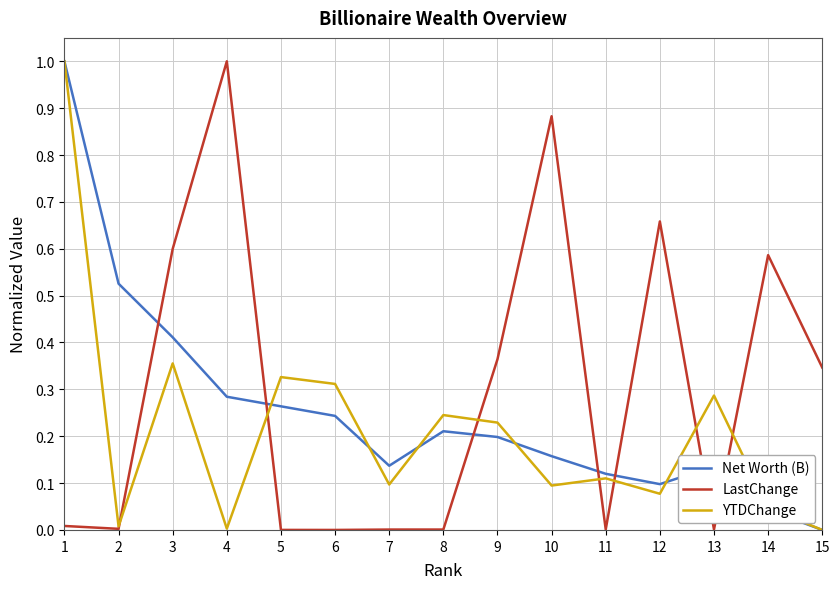

The LastChange series shows 0.6 at 3. True or false?

True